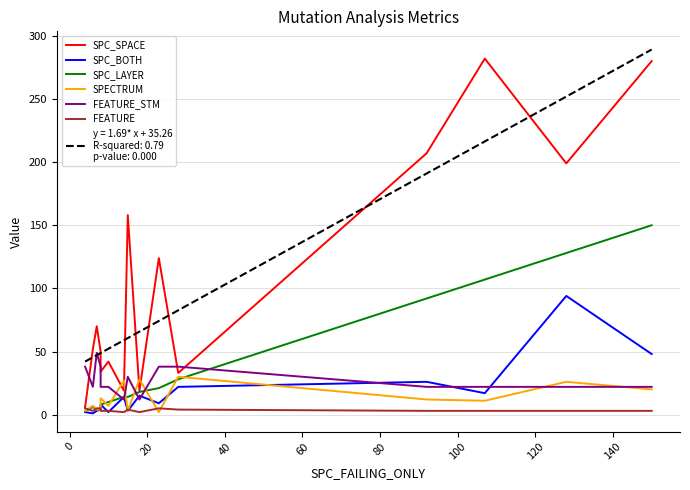

What are all the series names shown in the legend?

SPC_SPACE, SPC_BOTH, SPC_LAYER, SPECTRUM, FEATURE_STM, FEATURE